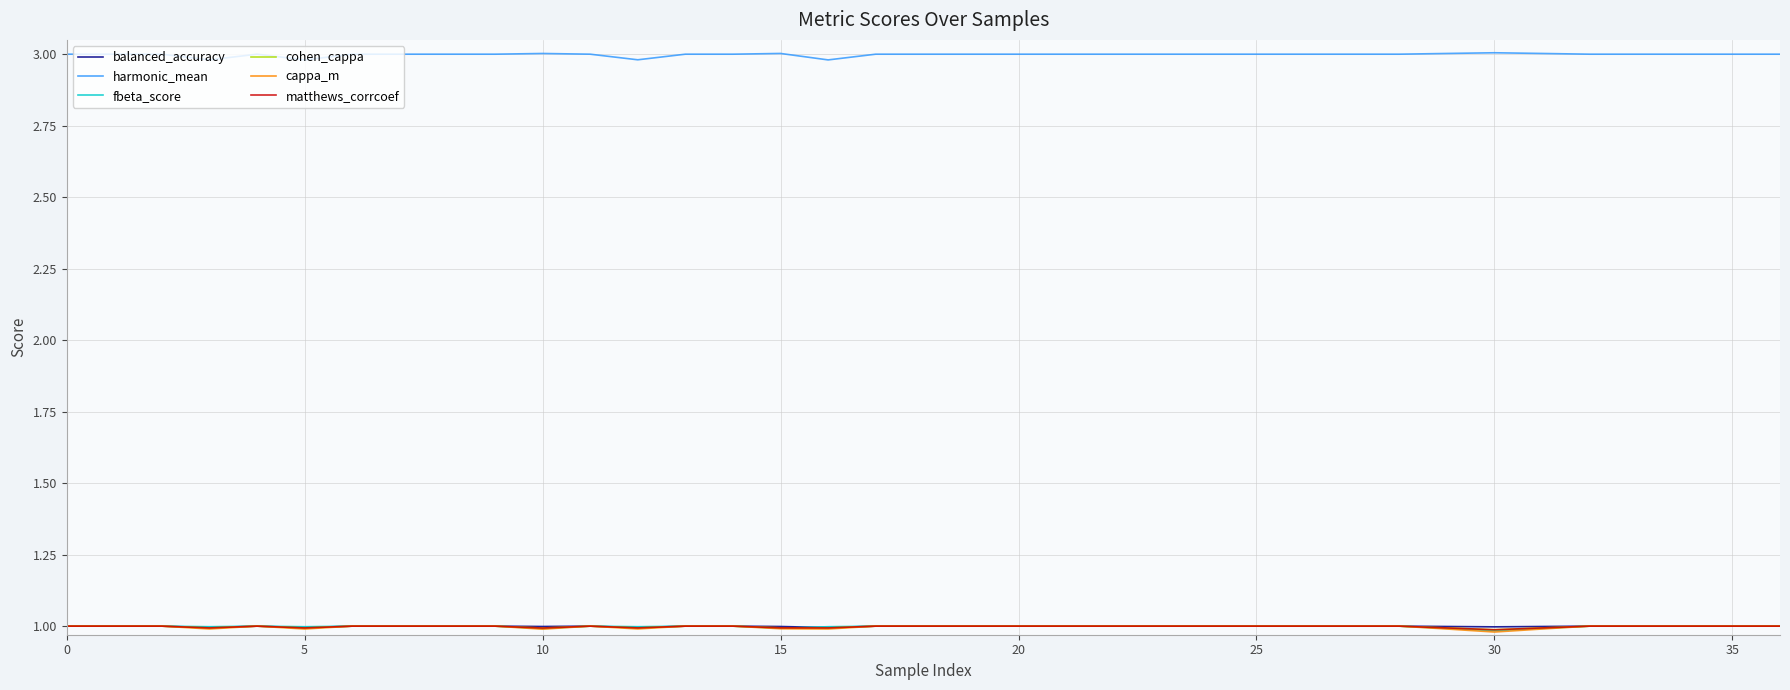

Which series has the largest total across all categories?

harmonic_mean